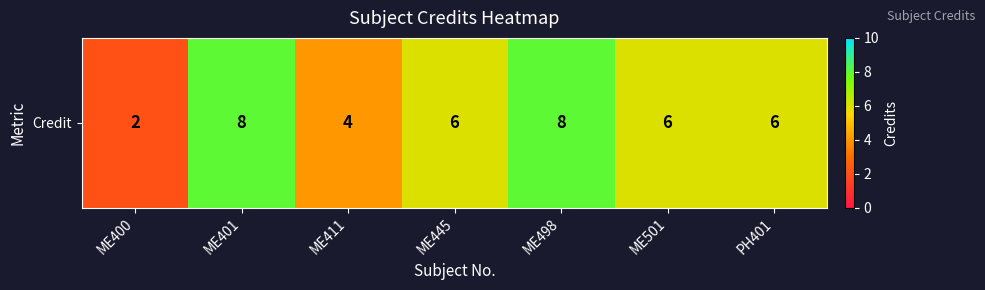

How many values are below 6?

2